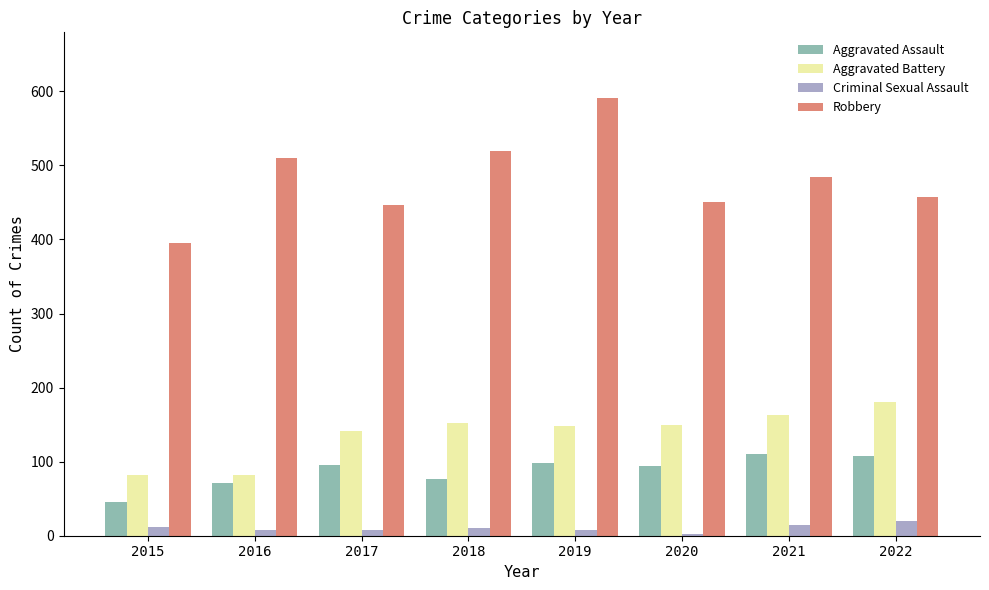

What is the approximate value of Robbery at 2021?

484